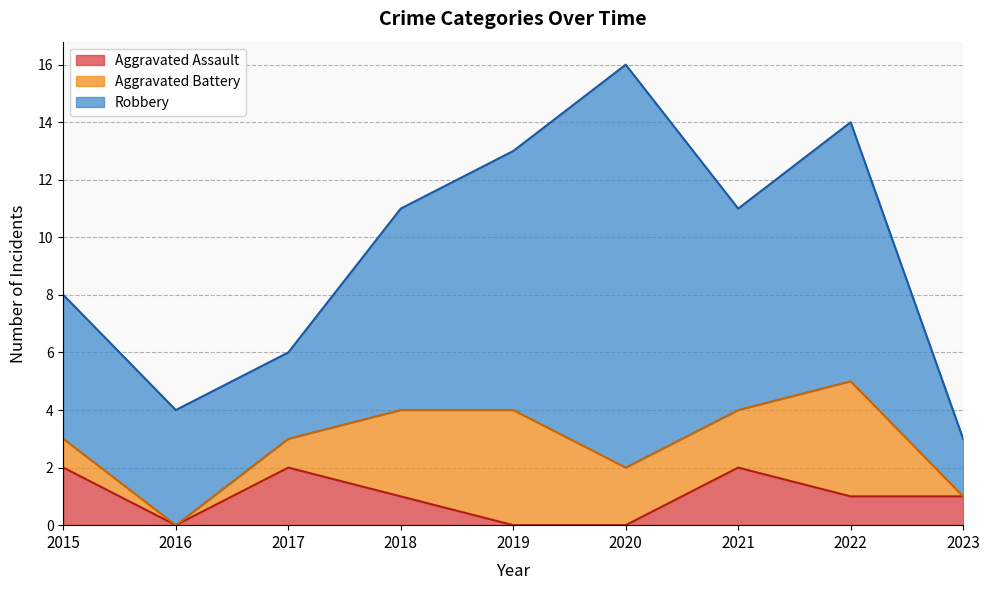

The value of Aggravated Battery at 2019 is 2. True or false?

False